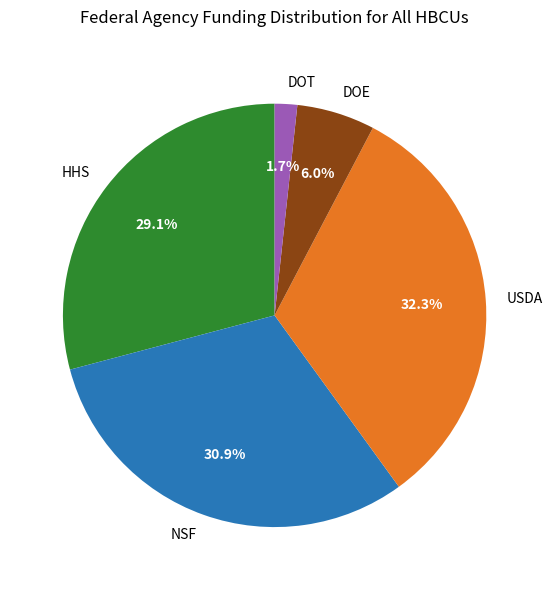

Which category has the smallest portion of the pie?

DOT